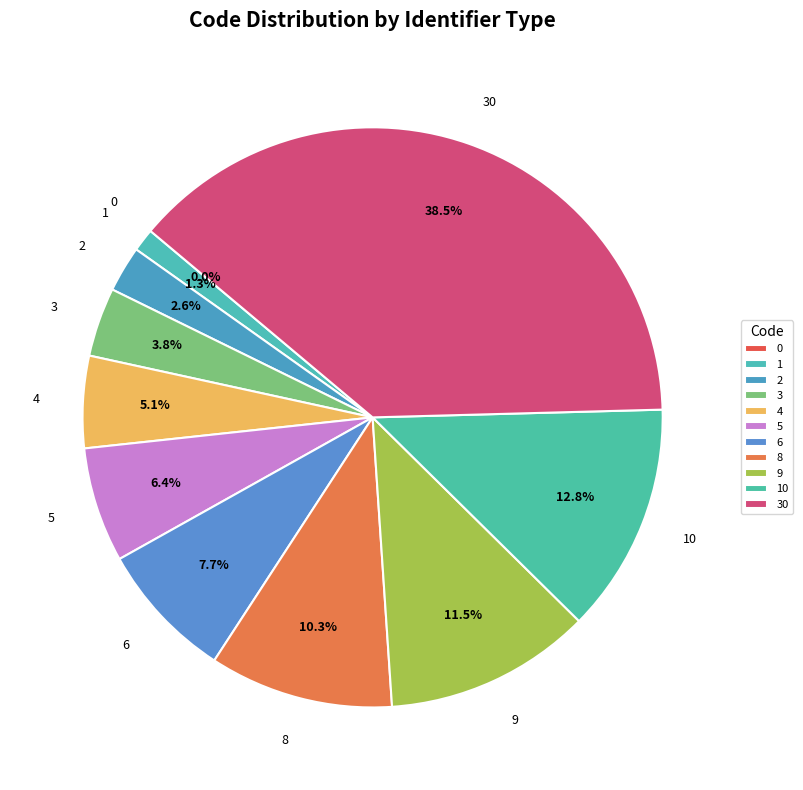

What percentage is the 5 slice, to the nearest percent?

6%